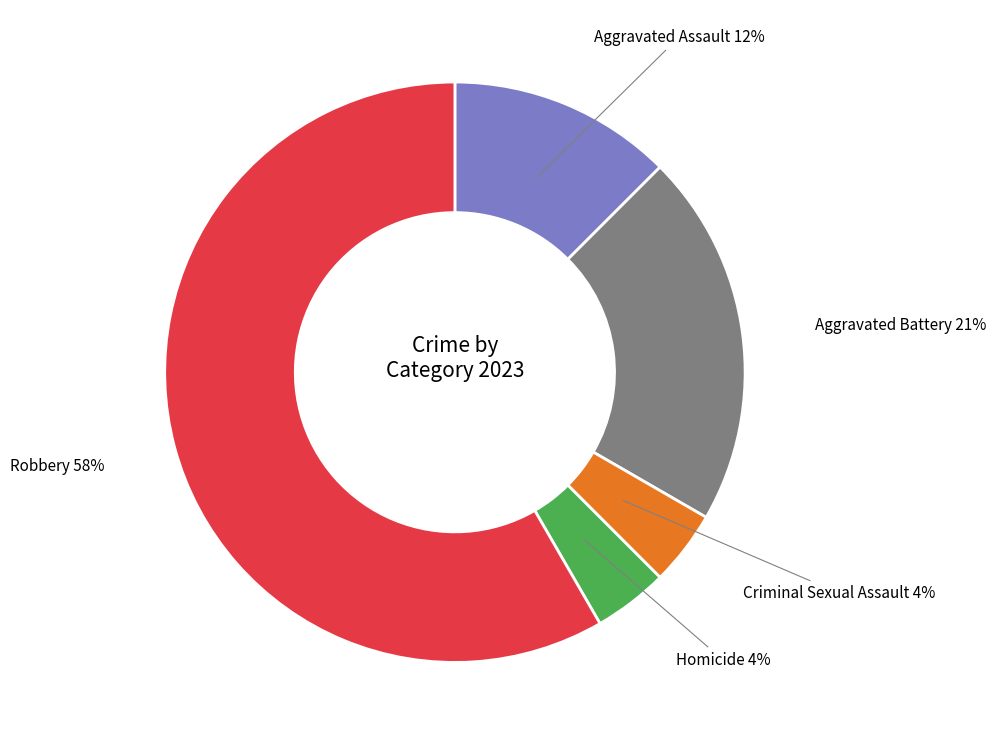

The Aggravated Assault slice represents 12% of the pie. True or false?

True